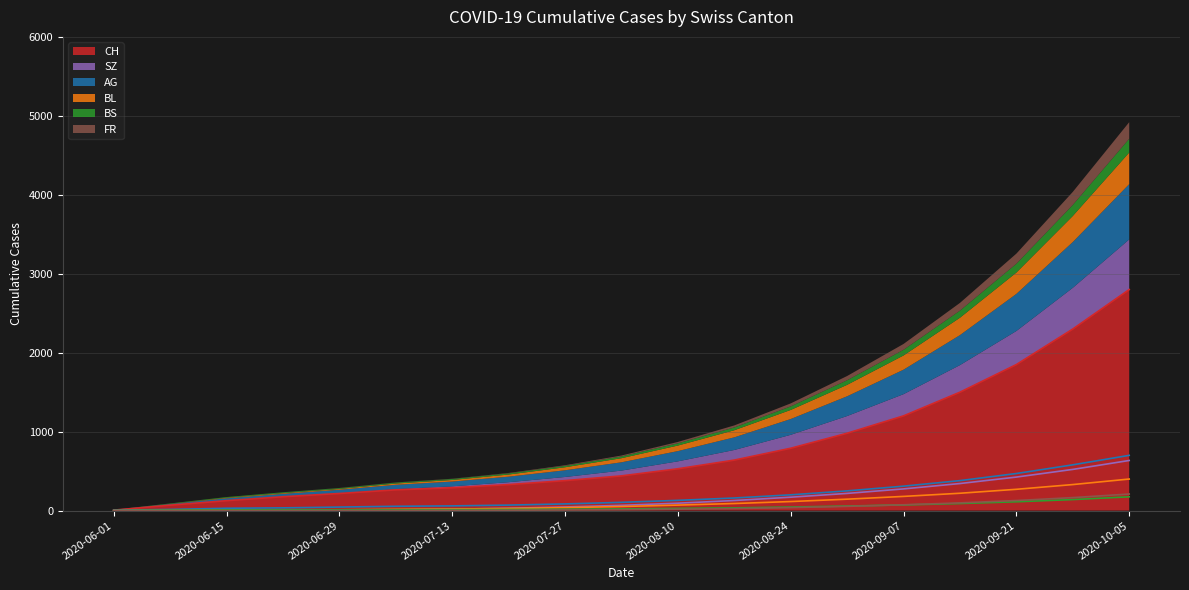

True or false: FR and CH cross at least once.

False